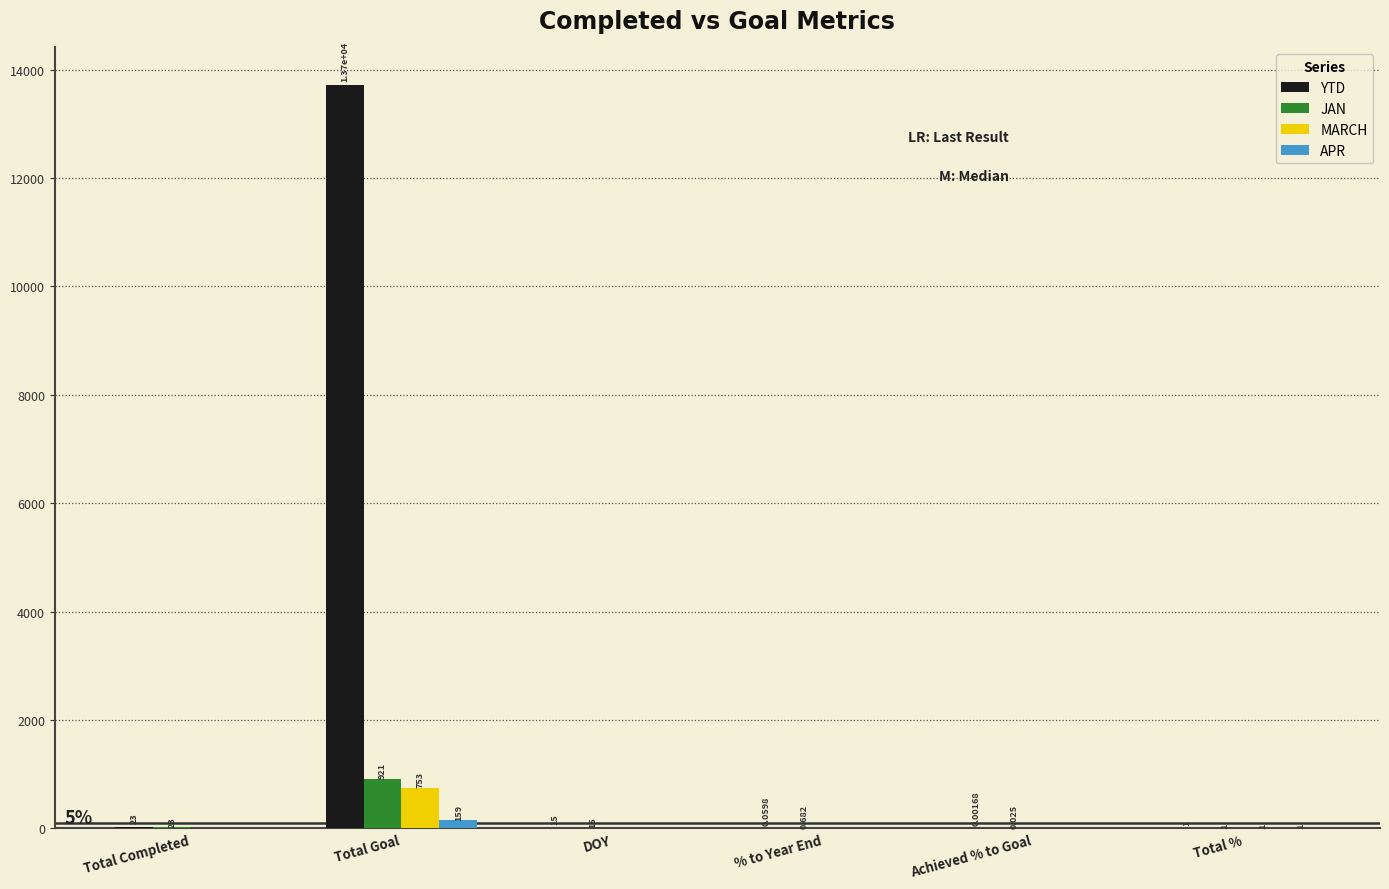

Where is YTD nearest to the value 6860?

Total Completed